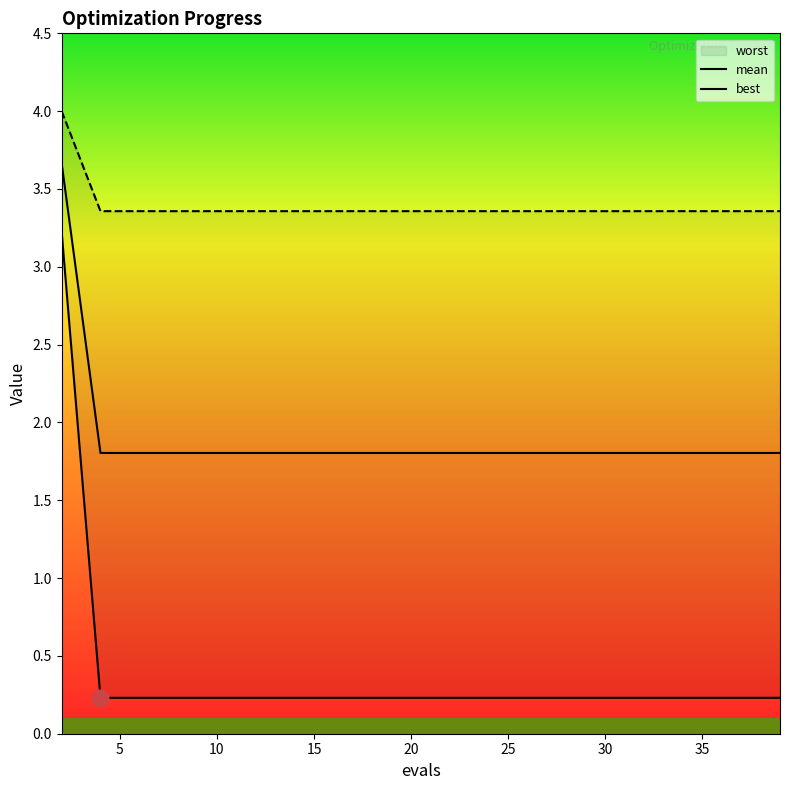

True or false: worst and best cross at least once.

False